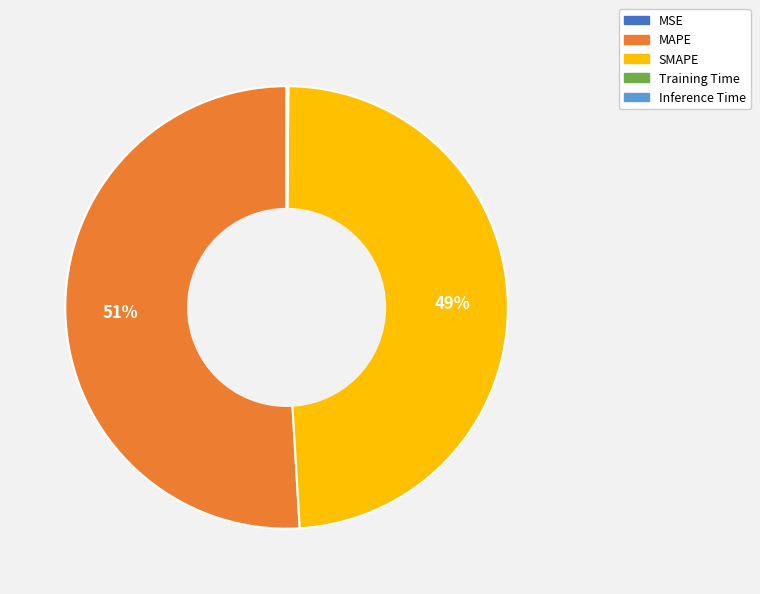

Is it true that SMAPE is 49% of the pie?

True